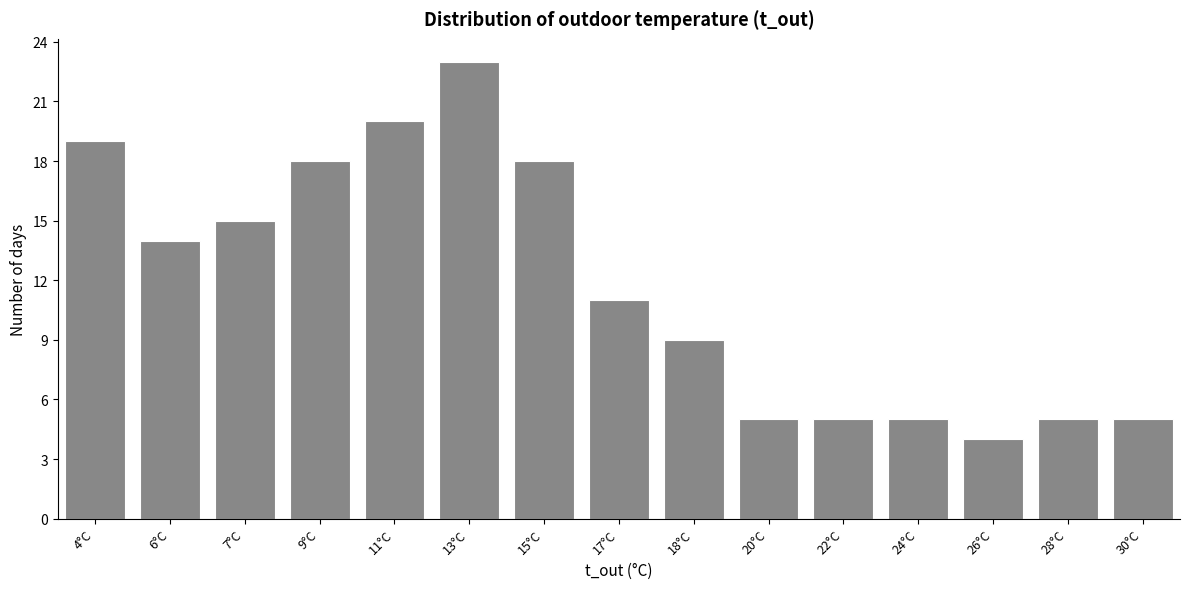

Reading left to right, transcribe all the data shown in this chart.

4°C=19	6°C=14	7°C=15	9°C=18	11°C=20	13°C=23	15°C=18	17°C=11	18°C=9	20°C=5	22°C=5	24°C=5	26°C=4	28°C=5	30°C=5